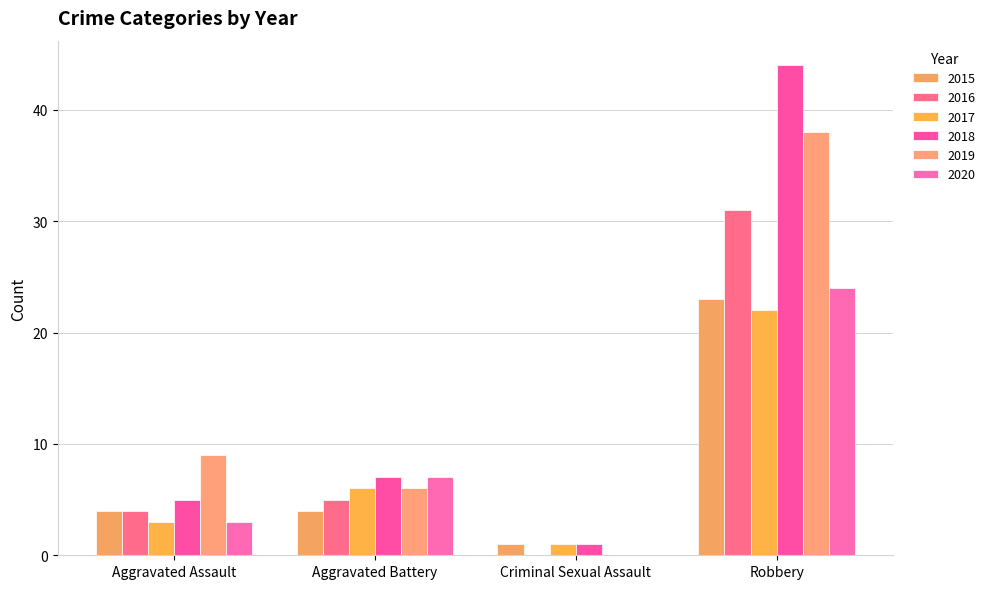

Read the 2020 value at Aggravated Assault.

3